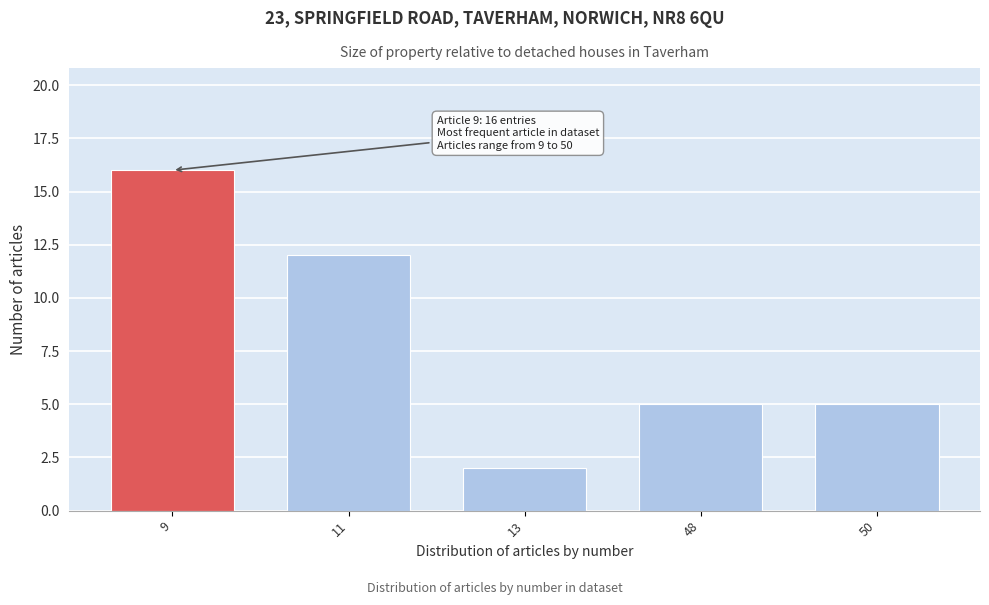

Reading left to right, transcribe all the data shown in this chart.

9=16	11=12	13=2	48=5	50=5